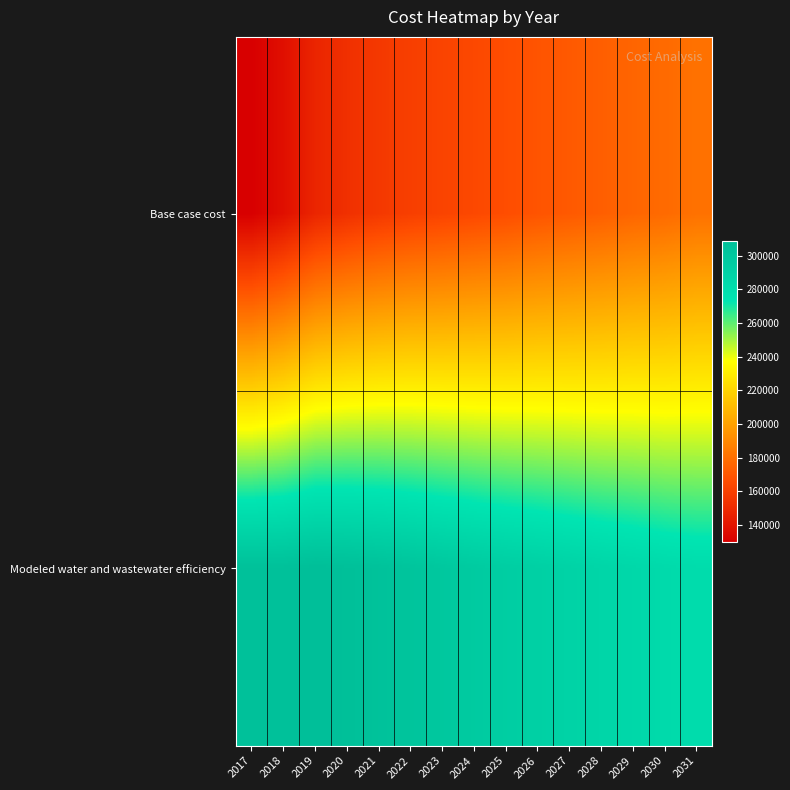

Reading left to right, what are all the values shown in this chart?

Base case cost: 2017=130110.1	2018=137618.4	2019=147754.4	2020=152804.0	2021=156698.6	2022=159730.3	2023=161886.8	2024=164054.2	2025=166224.7	2026=168991.9	2027=171160.6	2028=173323.8	2029=175949.7	2030=177954.5	2031=180819.2
Modeled water and wastewater efficiency: 2017=306457.7	2018=306680.6	2019=308862.7	2020=307598.0	2021=305636.9	2022=303181.4	2023=300220.2	2024=297371.8	2025=294627.9	2026=292402.4	2027=289855.2	2028=287399.5	2029=285362.7	2030=282981.5	2031=281291.4